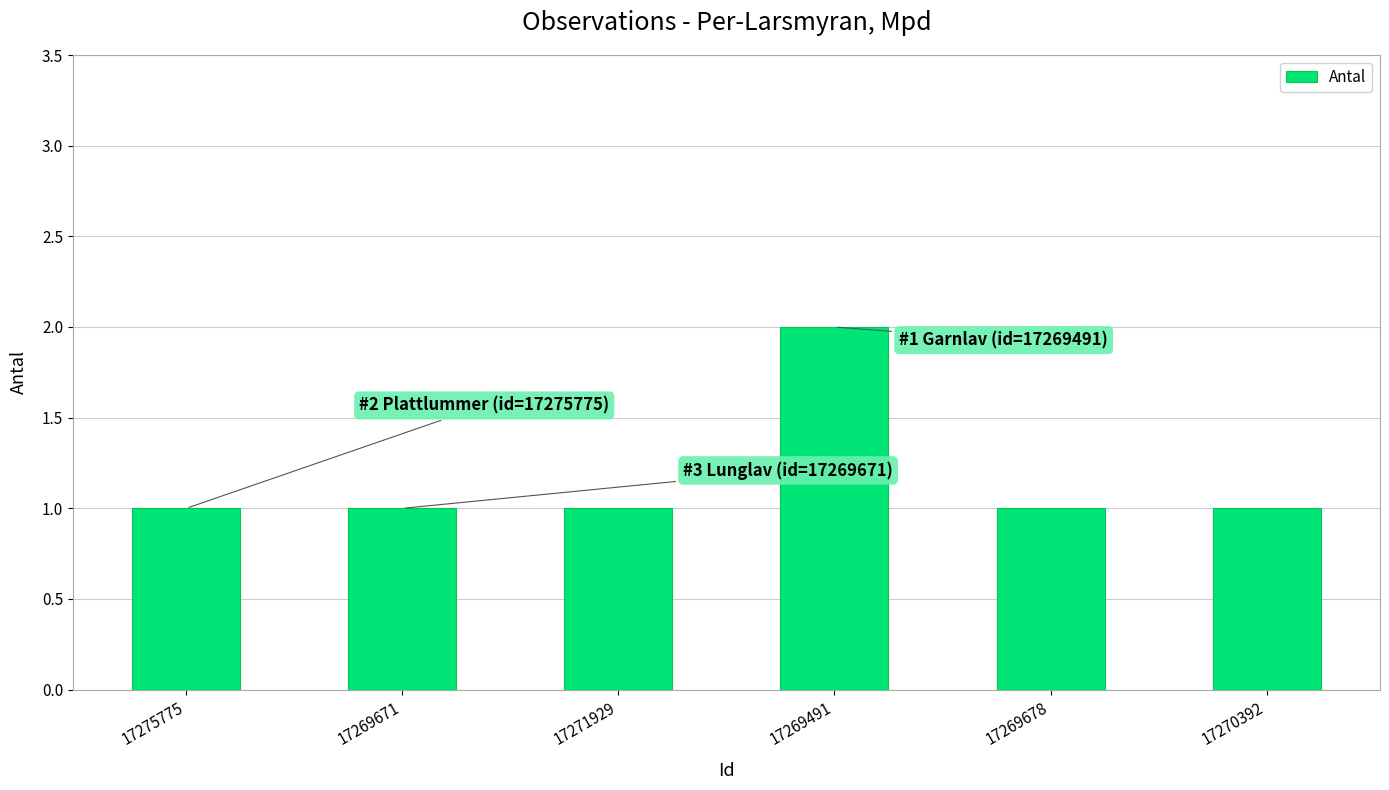

What is the label of the 6th bar from the left?

17270392